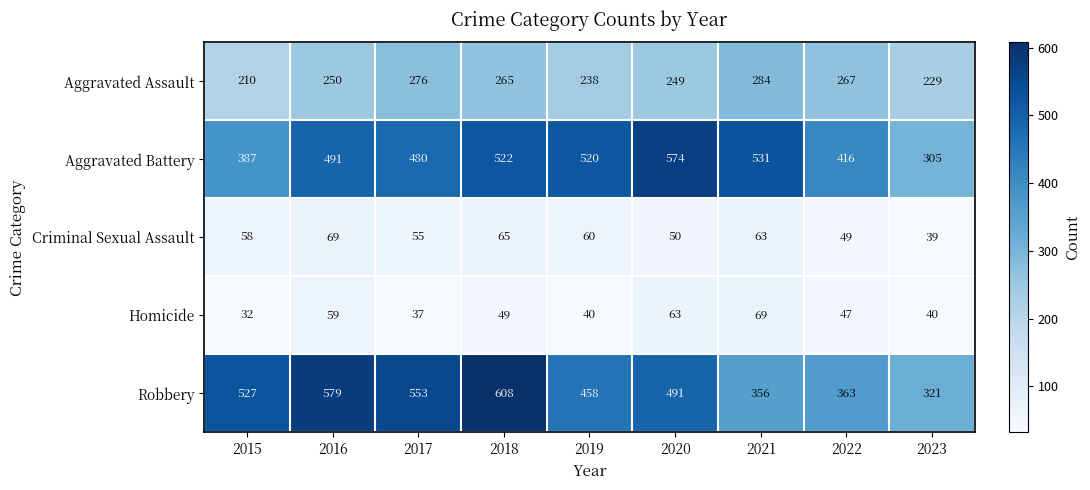

Rank the series at 2017 from highest to lowest value.

Robbery, Aggravated Battery, Aggravated Assault, Criminal Sexual Assault, Homicide